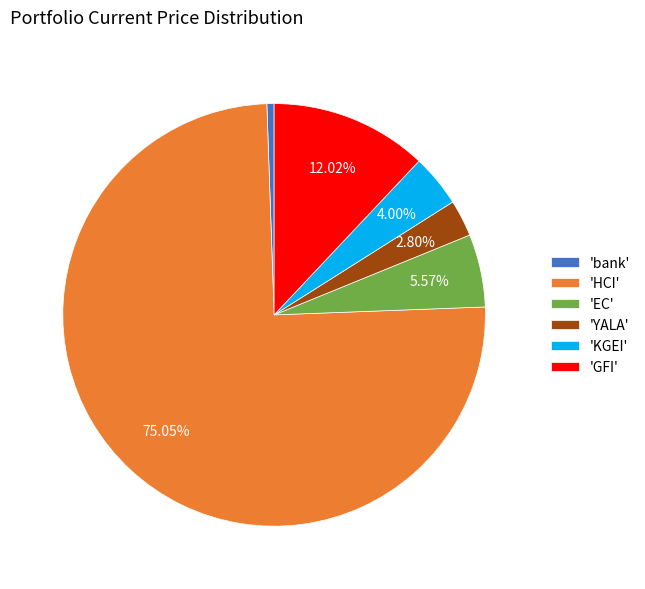

Rank the categories by value from highest to lowest.

'HCI', 'GFI', 'EC', 'KGEI', 'YALA', 'bank'